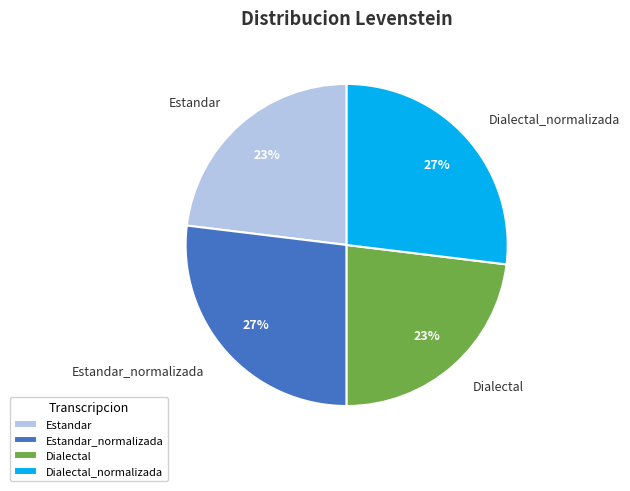

What percentage is the Dialectal slice, to the nearest percent?

23%